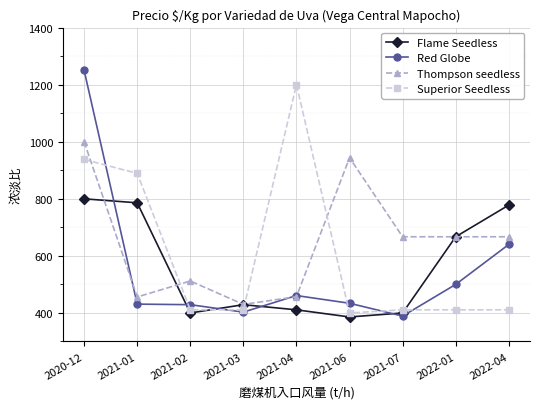

How many data points in Superior Seedless are less than 411?

1